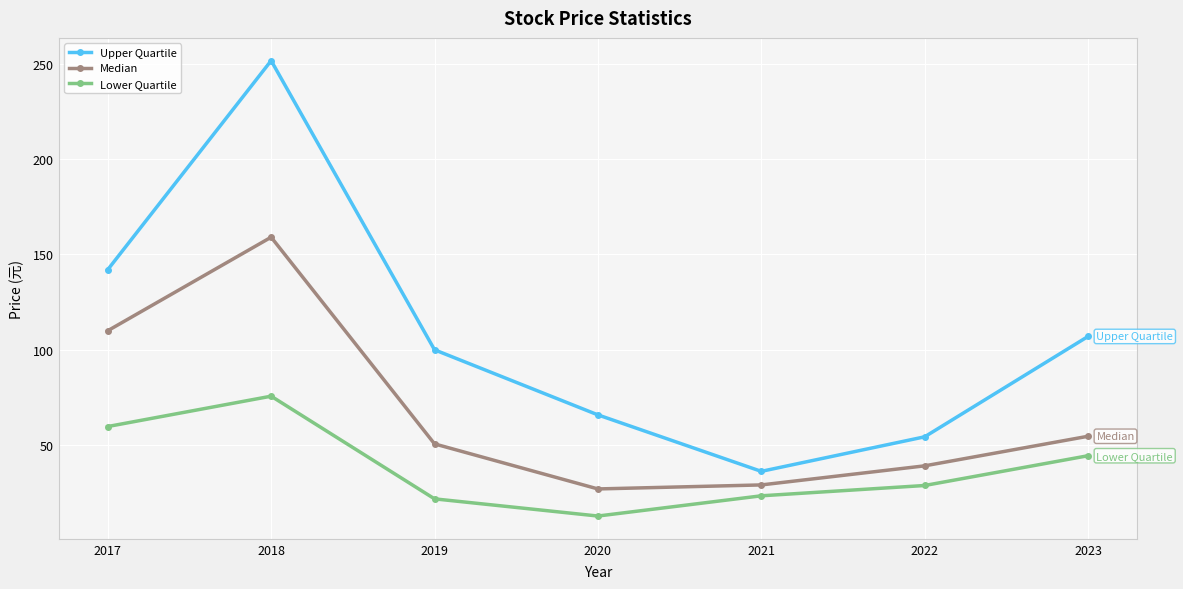

Where is the first local maximum for Upper Quartile?

2018